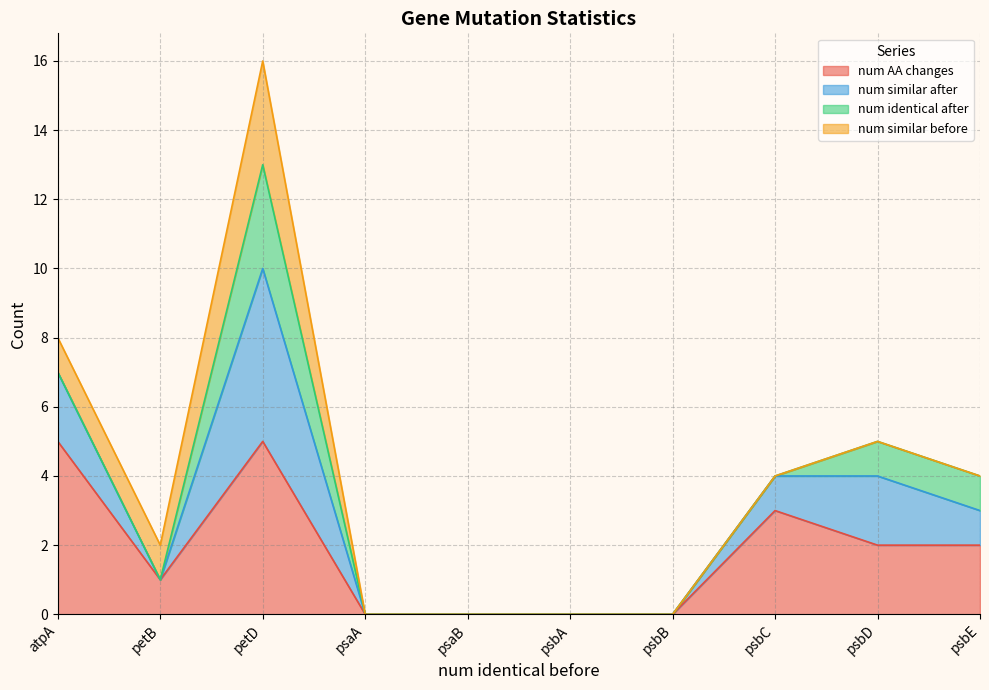

What is the average value of the num similar after series?

3